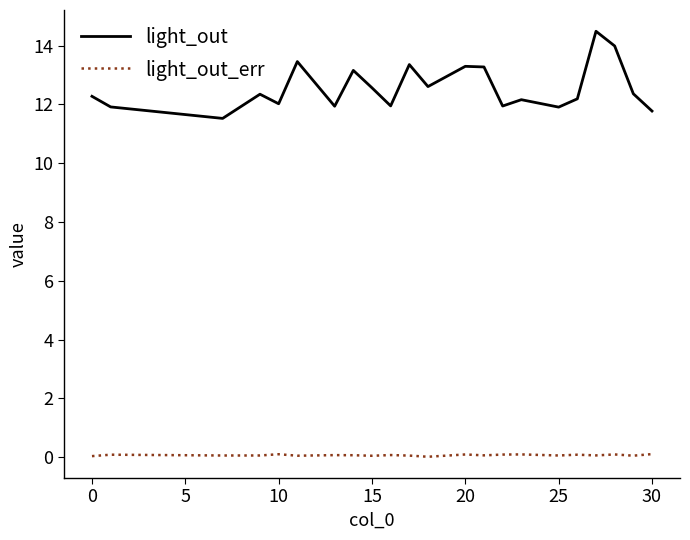

True or false: light_out and light_out_err intersect in this chart.

False